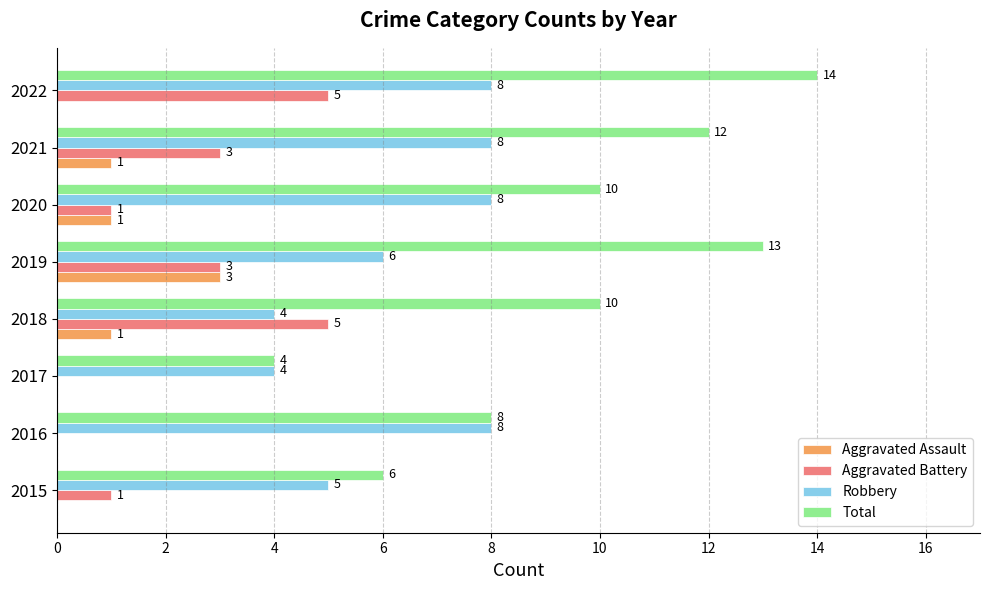

What is the approximate value of Total at 2020, to the nearest 10?

10